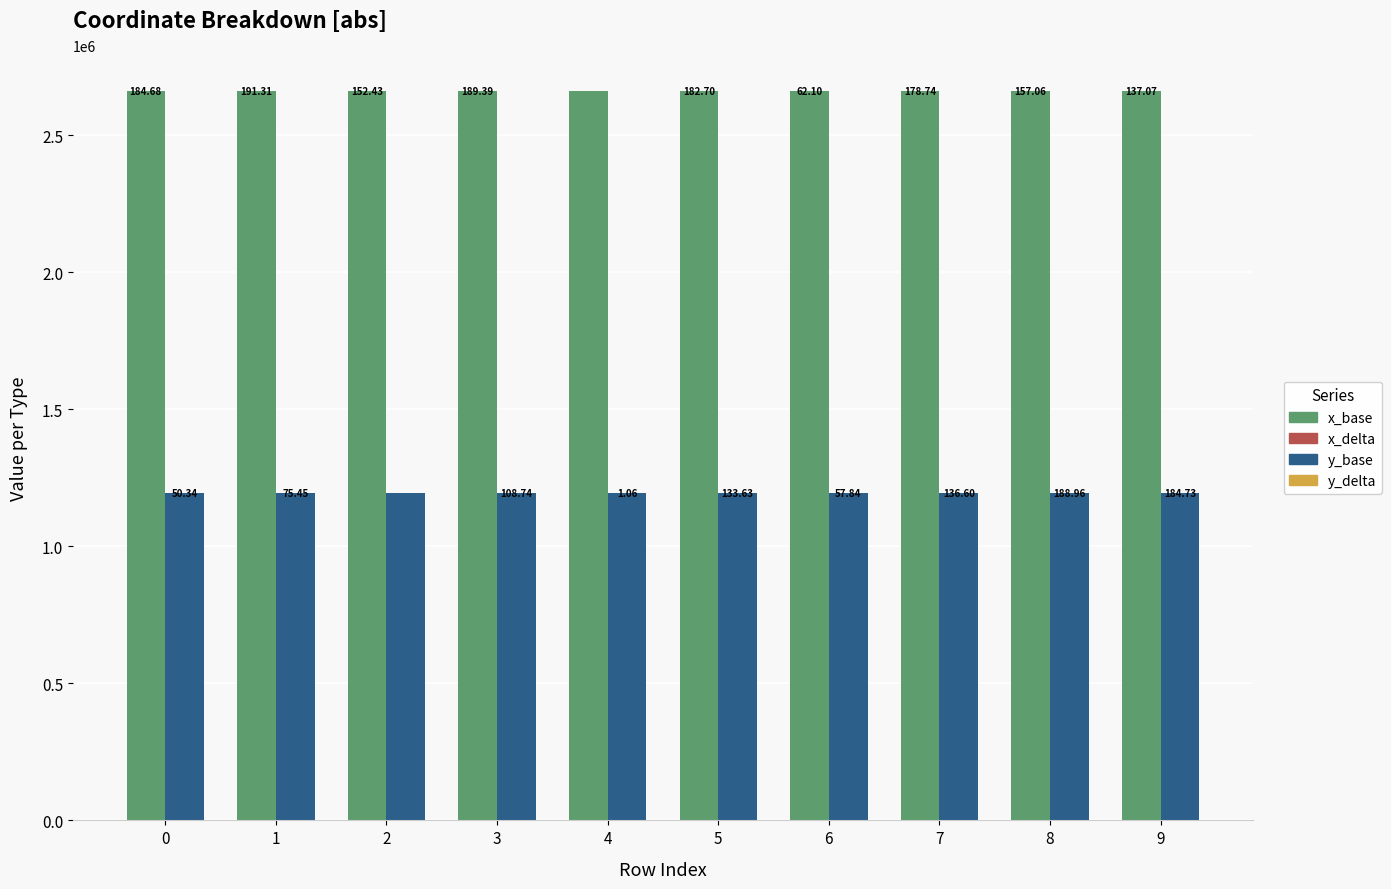

What is the value of the y_base bar at the 10th from the left?

1194225.5